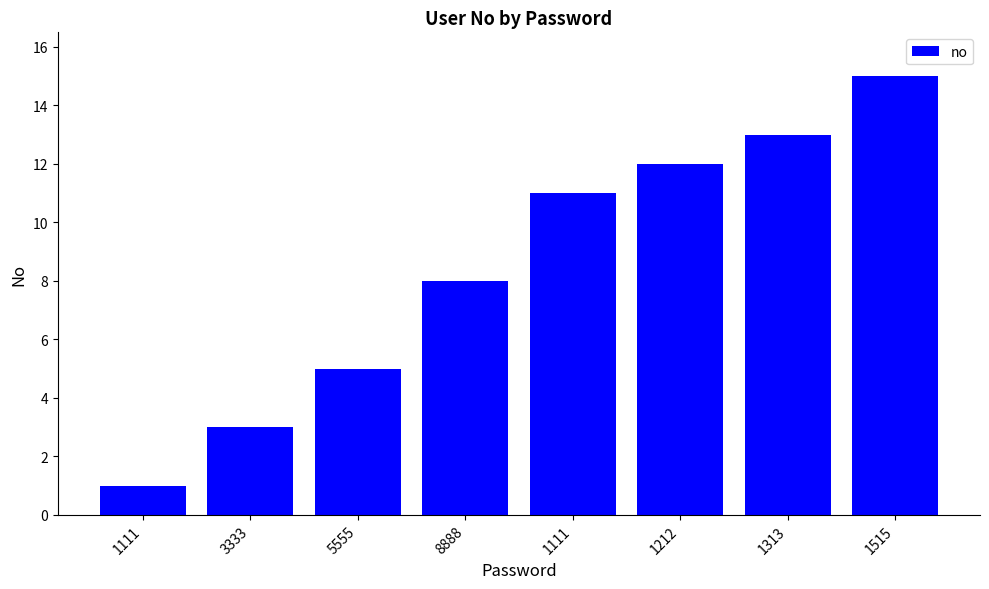

What is the change in value from 5555 to 8888?

+3